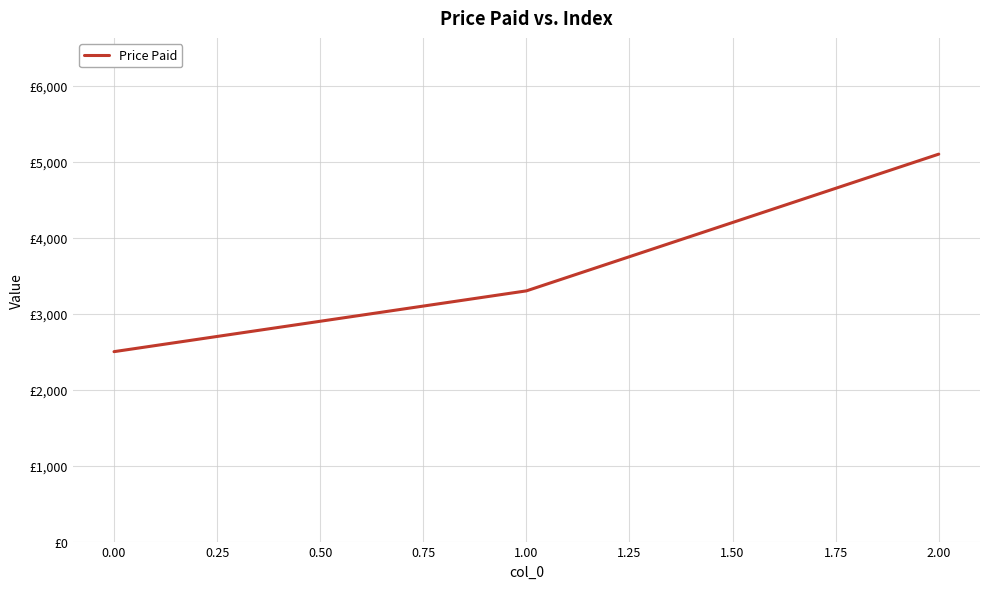

Does the chart display data point markers on the line(s)?

No